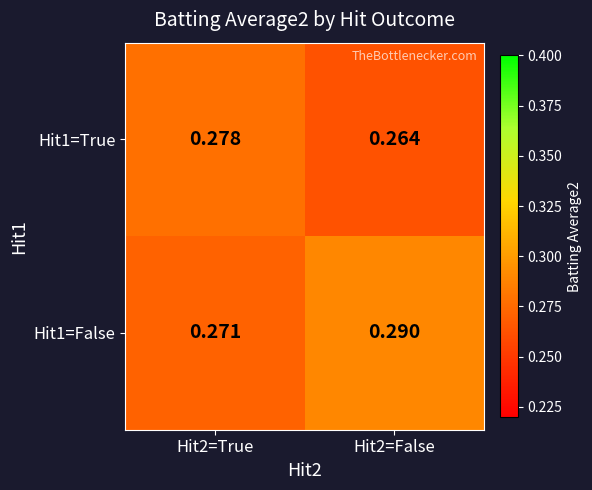

Is the value of Hit1=False at Hit2=True greater than the value of Hit1=True at Hit2=True?

No